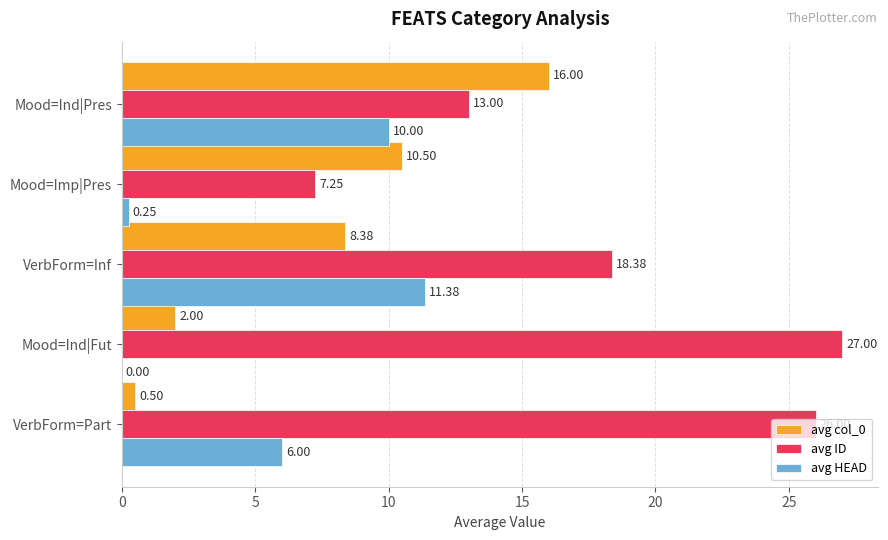

Which series changed the most between Mood=Imp|Pres and Mood=Ind|Pres?

avg HEAD